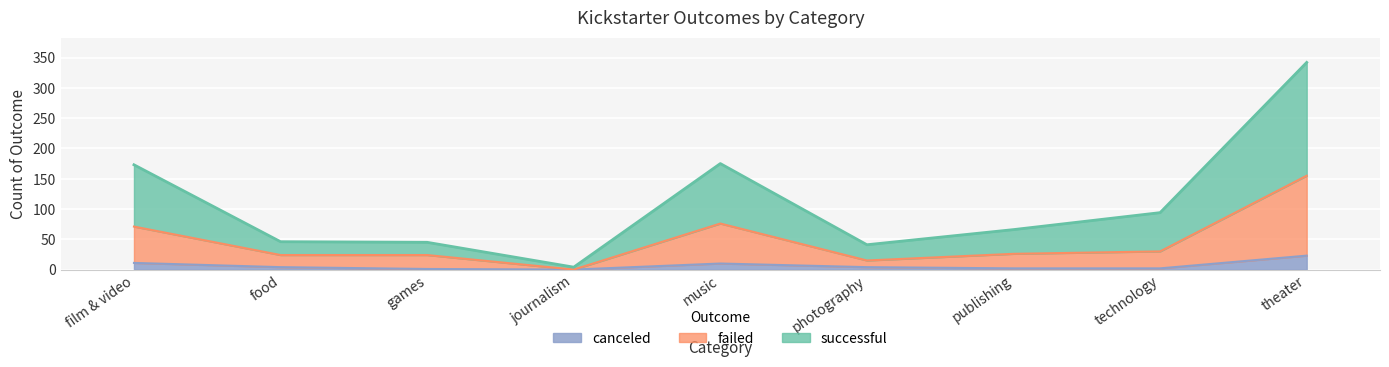

At which label does canceled reach its peak?

theater